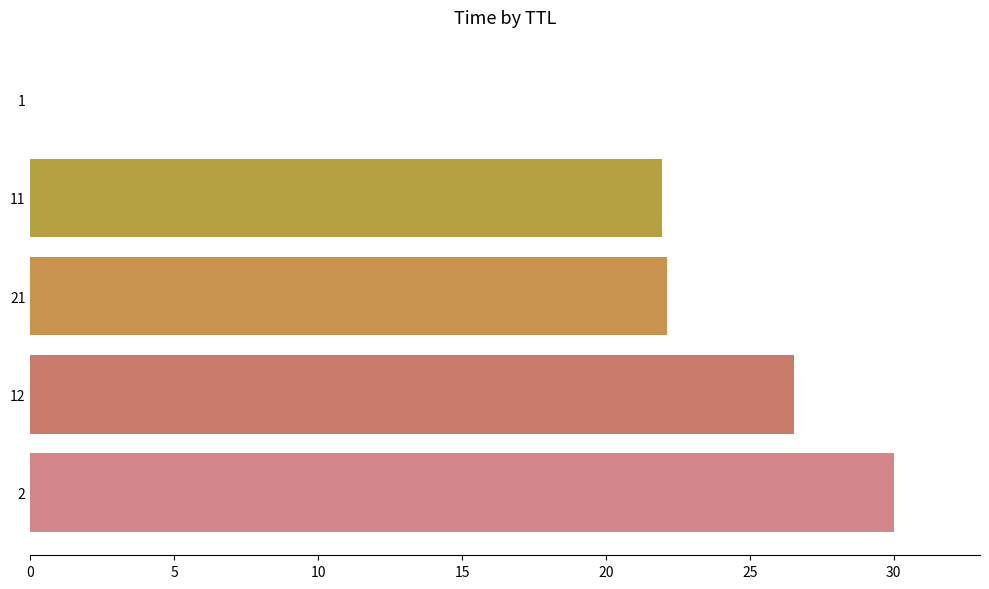

Count the number of data series in this chart.

1